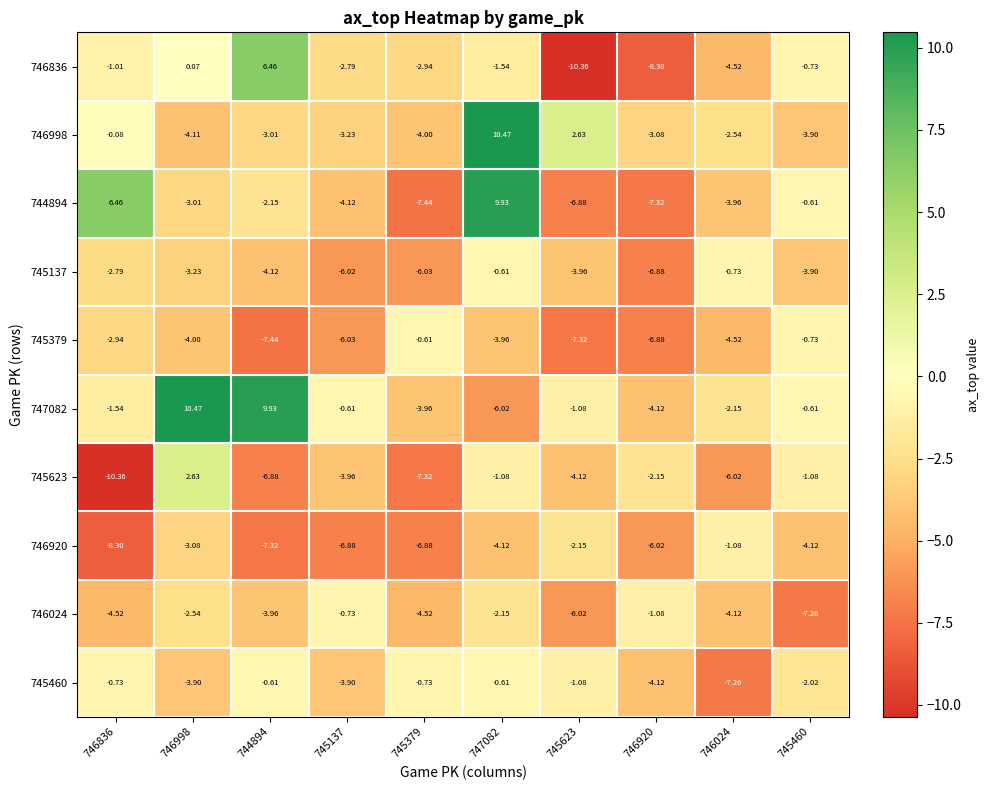

How many data points does each series have?

10